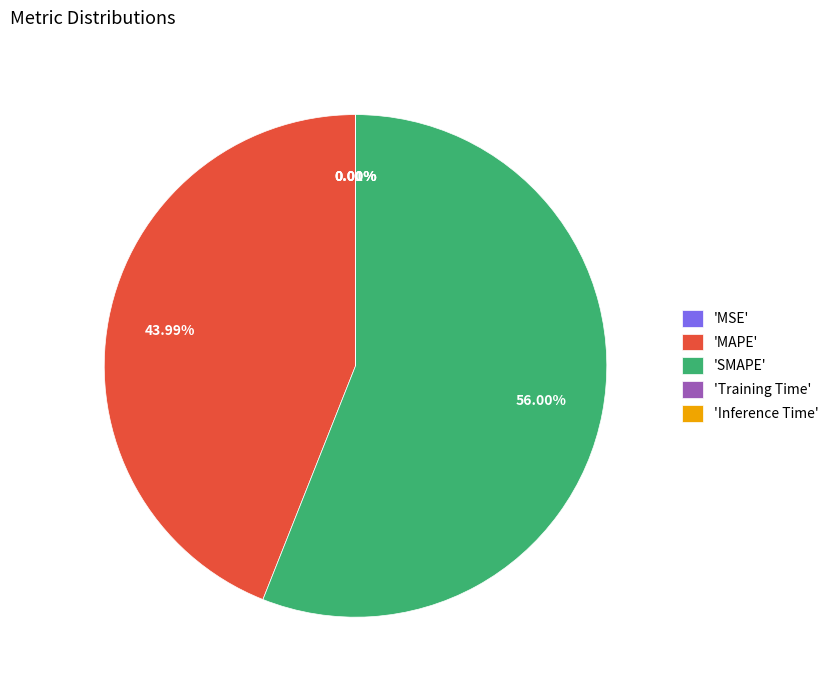

Which category accounts for the majority?

'SMAPE'